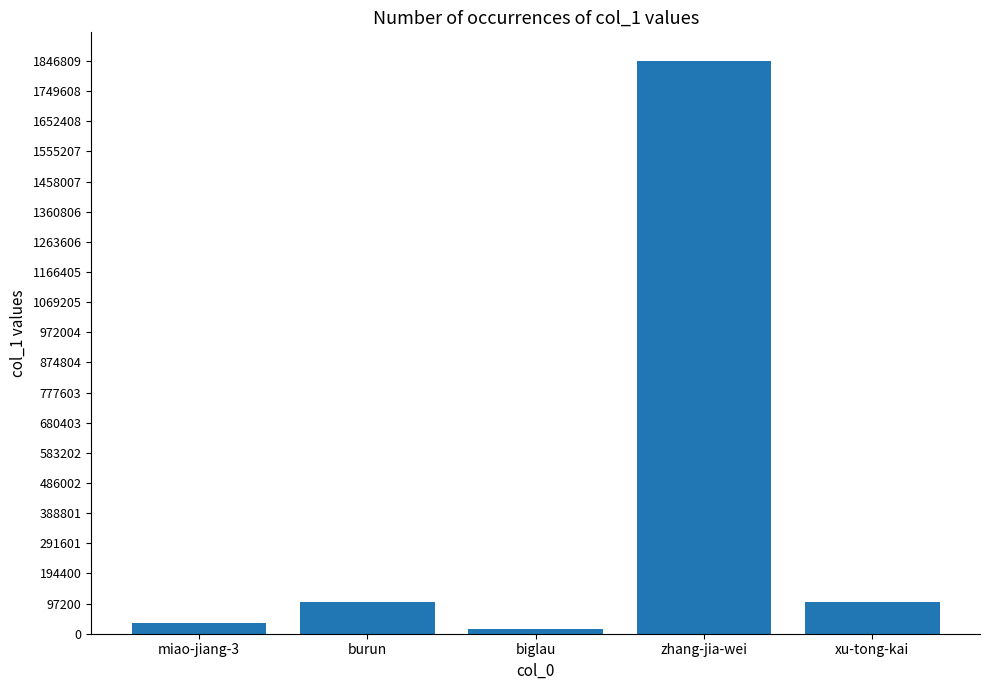

What is the change in value from burun to xu-tong-kai?

-746